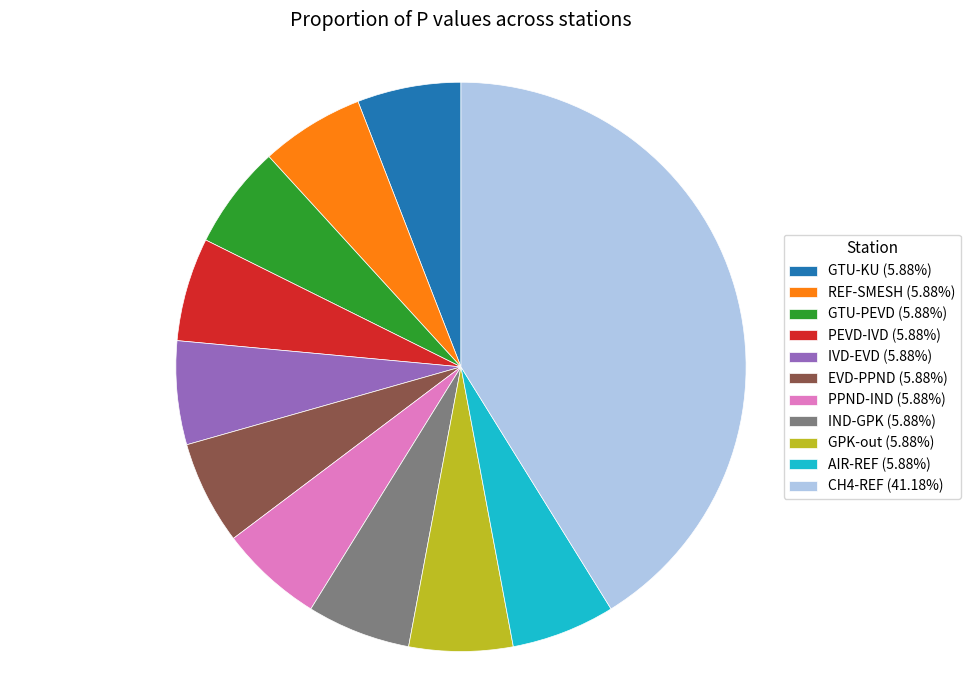

Is the sum of GTU-PEVD and GPK-out greater than half?

No